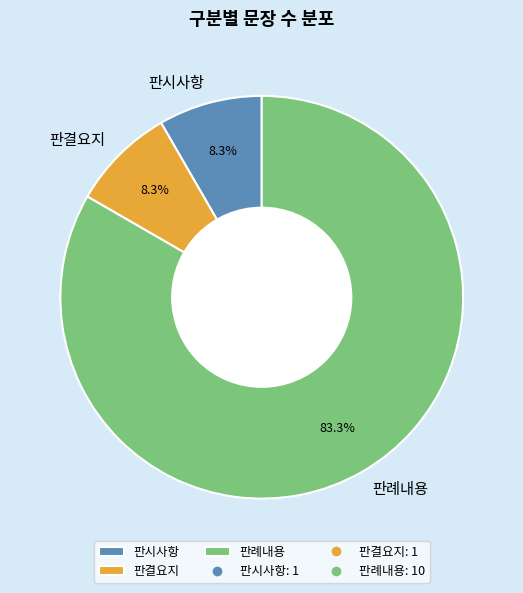

Count the number of slices in the pie.

3